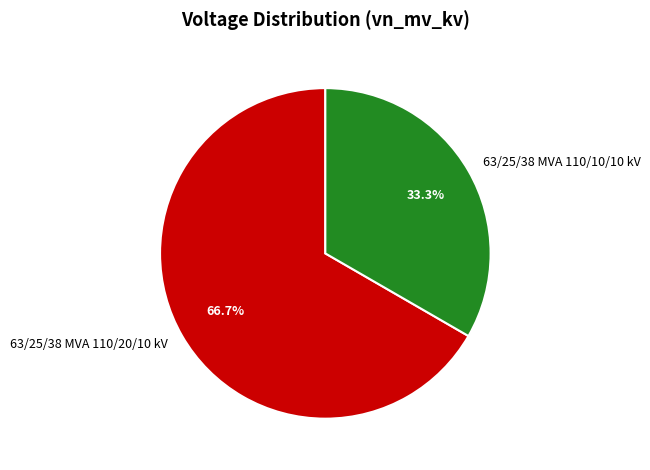

Is there a majority slice in this chart?

Yes